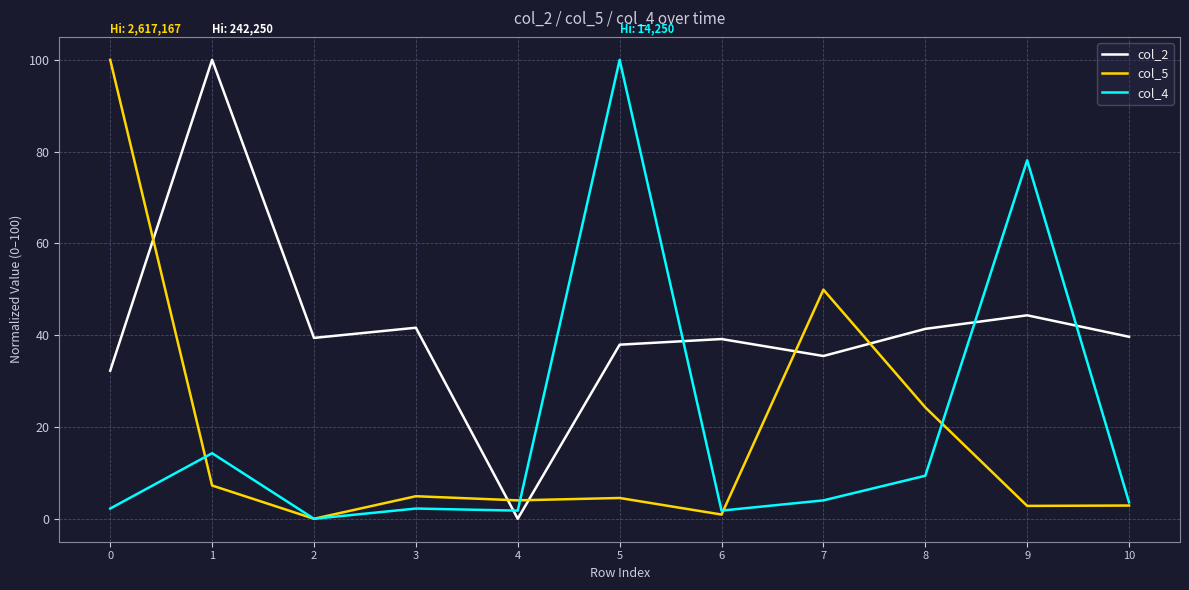

Between 2 and 5, which series saw the biggest shift?

col_4